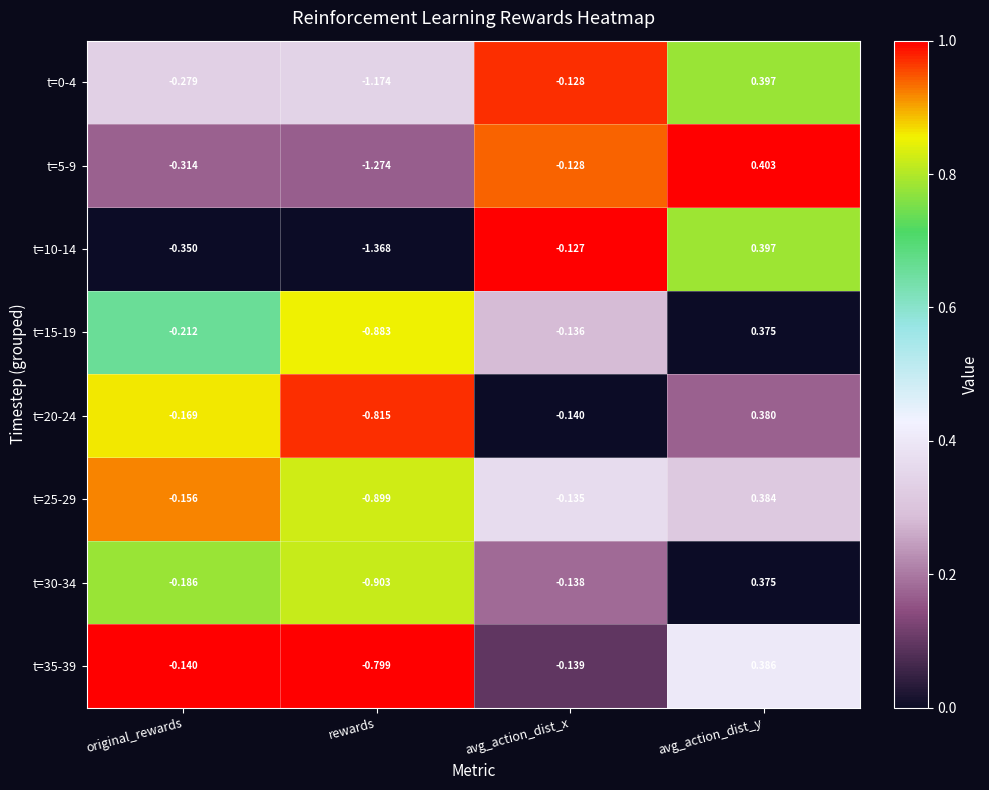

At which category is the sum across all series the highest?

avg_action_dist_y